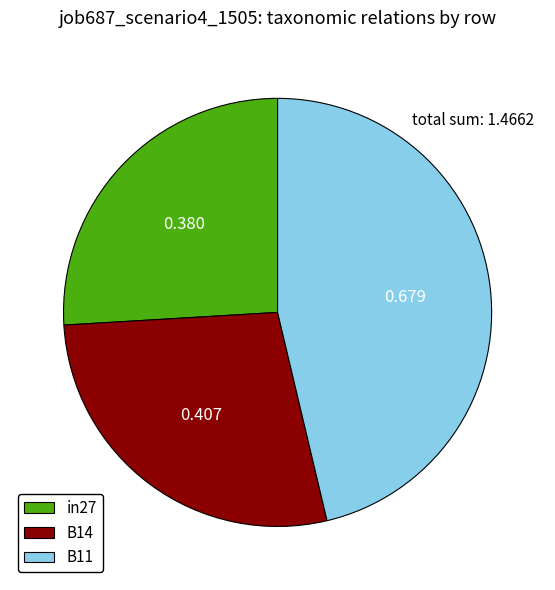

Does in27 account for over 50% of the chart?

No